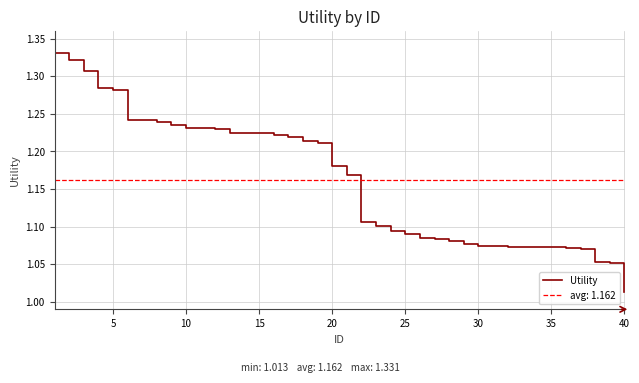

At which label is Utility closest to 1?

40